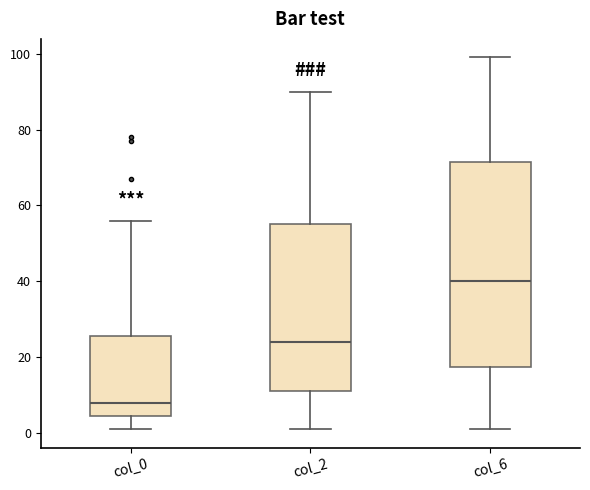

Which box has the lowest median line?

col_0